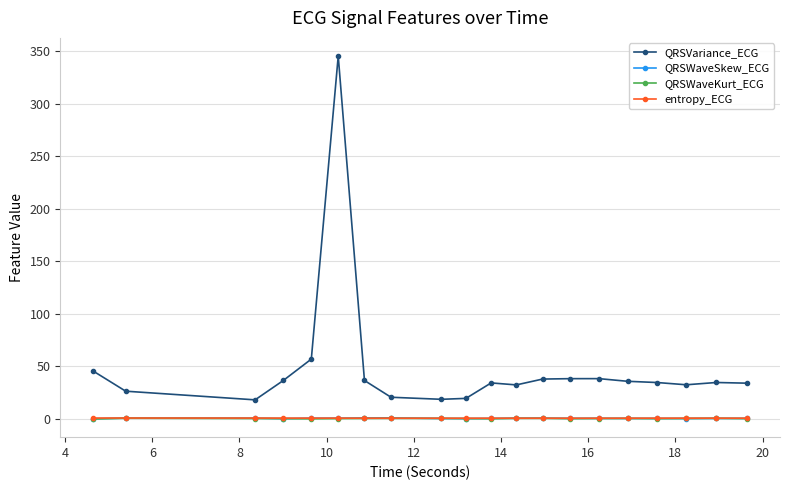

True or false: entropy_ECG and QRSVariance_ECG intersect in this chart.

False